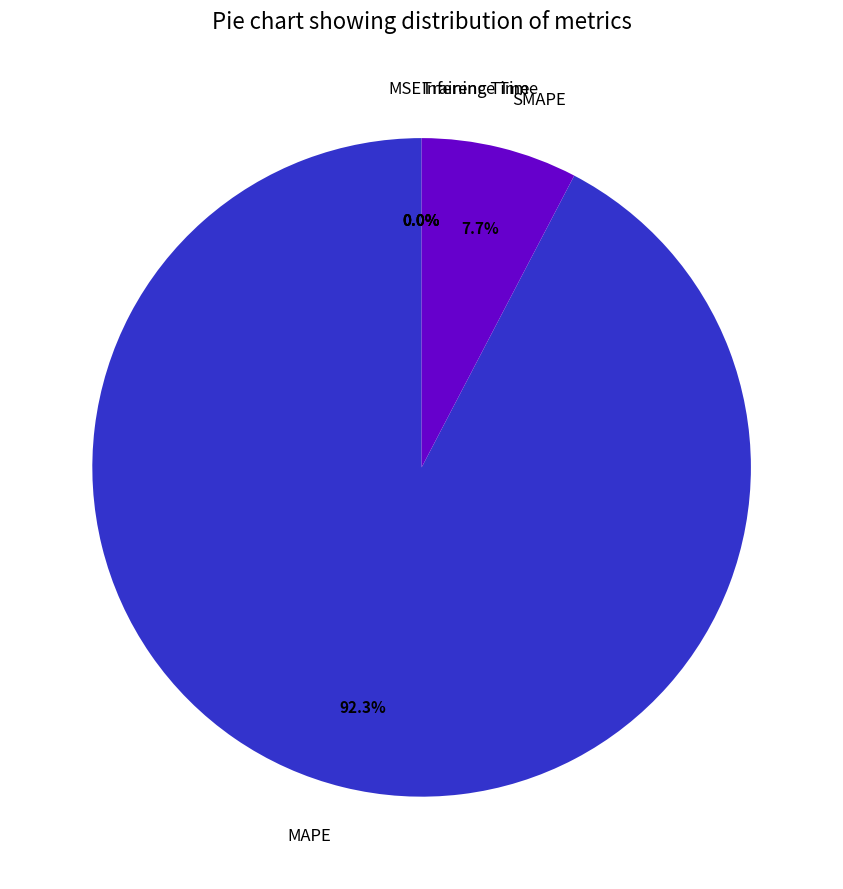

To the nearest percent, what is the difference between the SMAPE and Training Time slice percentages?

8%